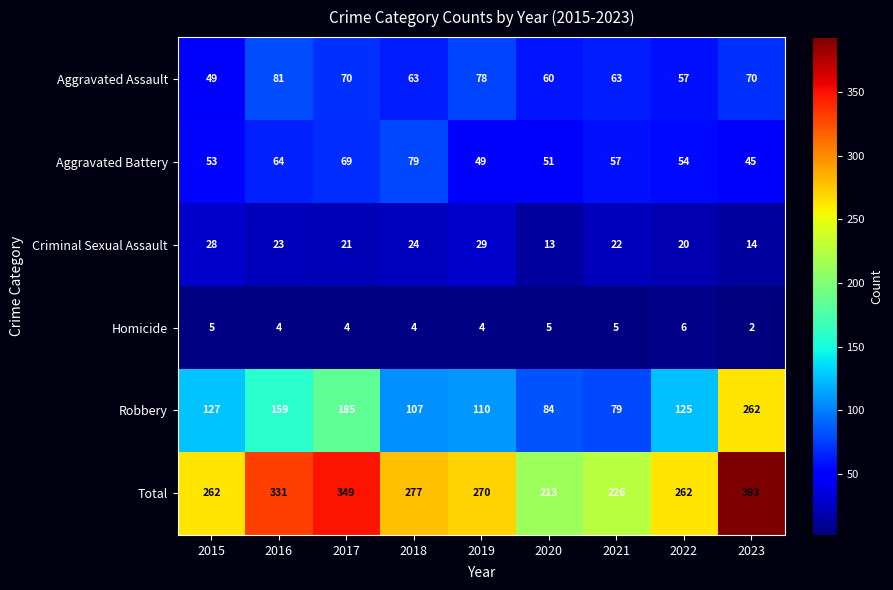

How many distinct data groups are displayed?

6